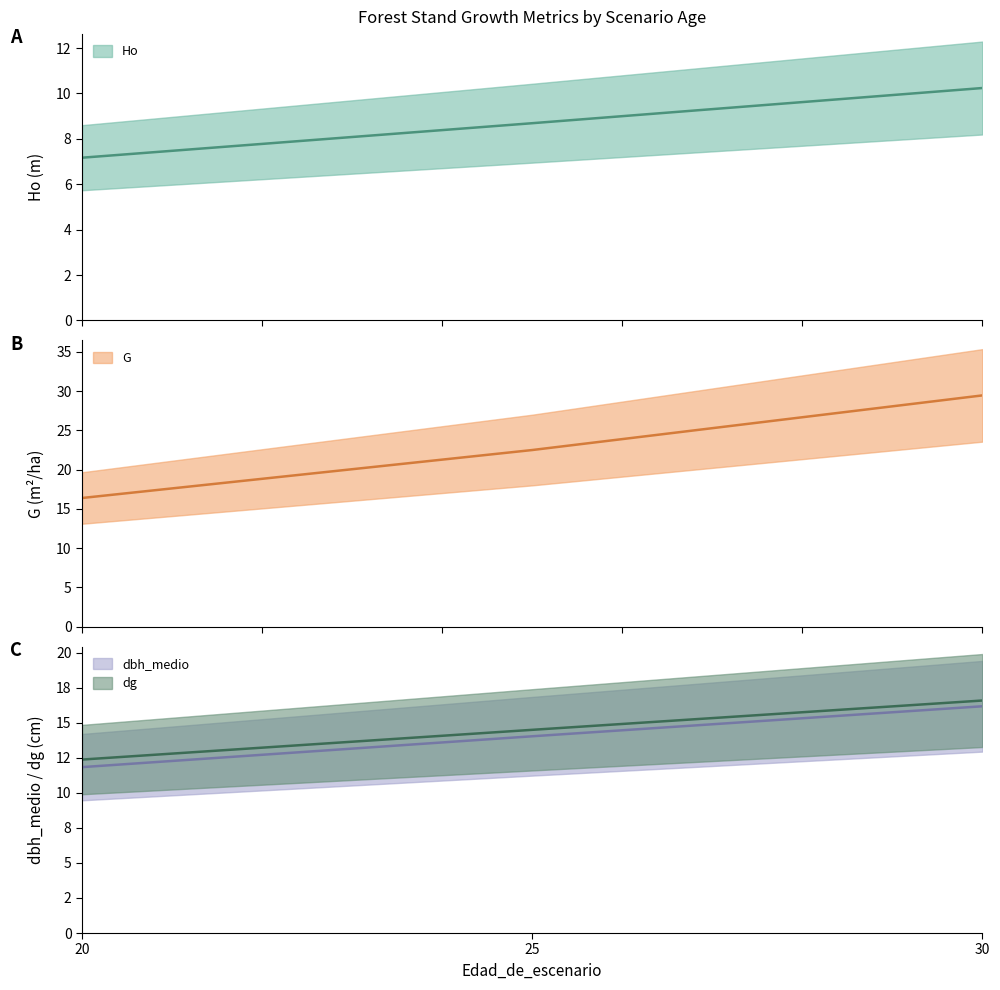

What is the value of the dbh_medio point at the 1st from the left?

11.8